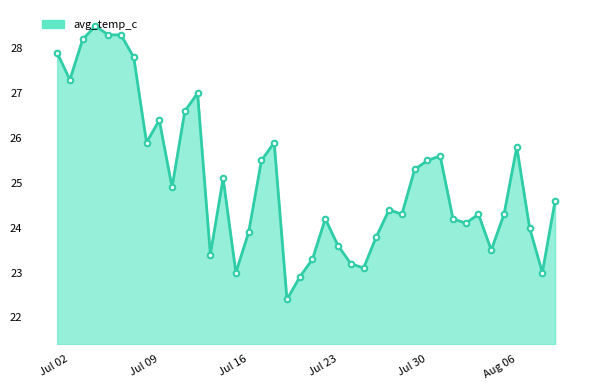

What is the difference between the maximum and minimum values?

6.1